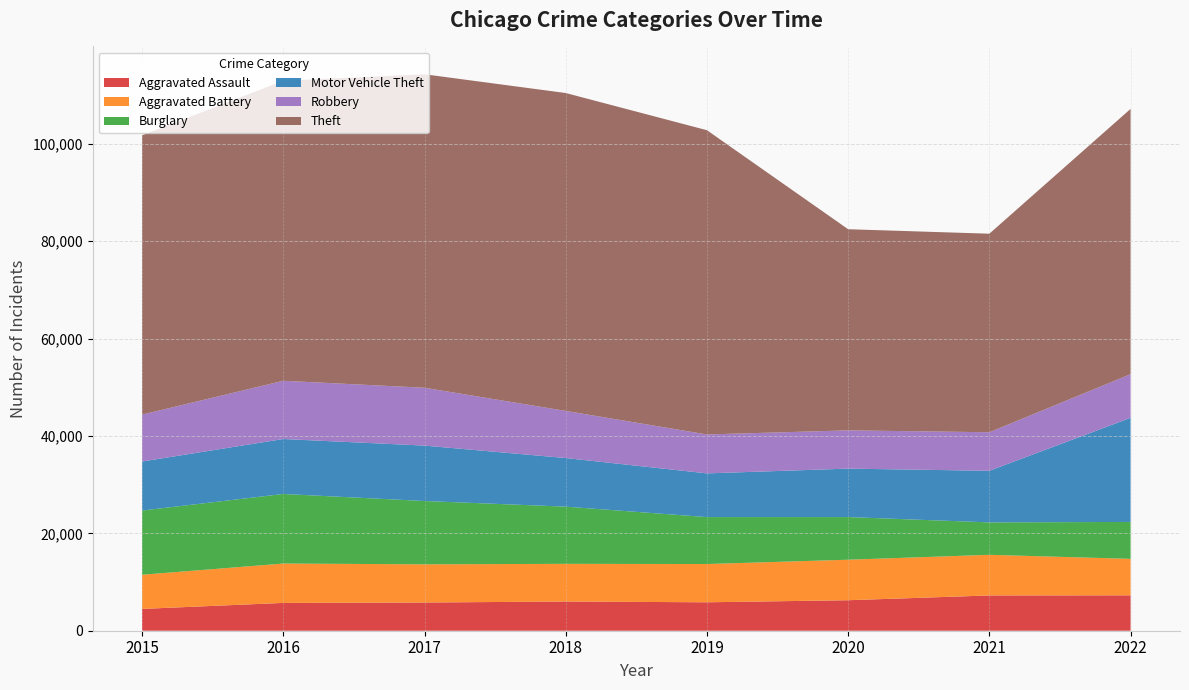

Reading left to right, list all the values displayed in this chart.

Aggravated Assault: 4480	5712	5793	6001	5840	6263	7243	7270
Aggravated Battery: 7018	8085	7845	7734	7857	8319	8346	7490
Burglary: 13184	14289	13001	11746	9639	8757	6659	7580
Motor Vehicle Theft: 10068	11286	11380	9983	8977	9953	10596	21381
Robbery: 9638	11960	11880	9679	7994	7855	7919	8968
Theft: 57350	61618	64381	65285	62485	41309	40773	54477